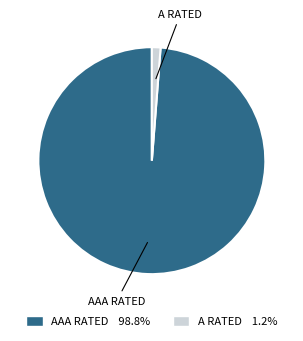

Does any single category account for the majority?

Yes